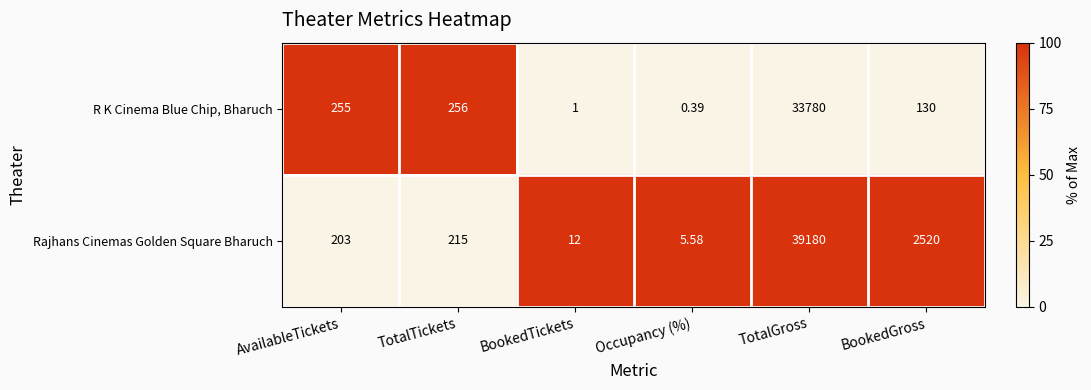

Which category has the lowest value across all series?

Occupancy (%)